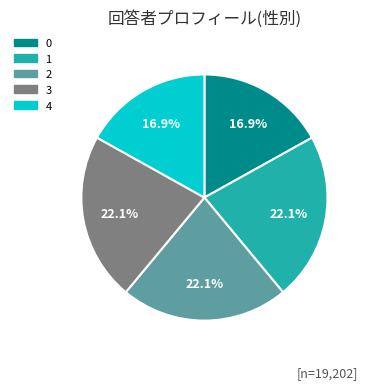

To the nearest percent, what percentage of the pie is 4?

17%